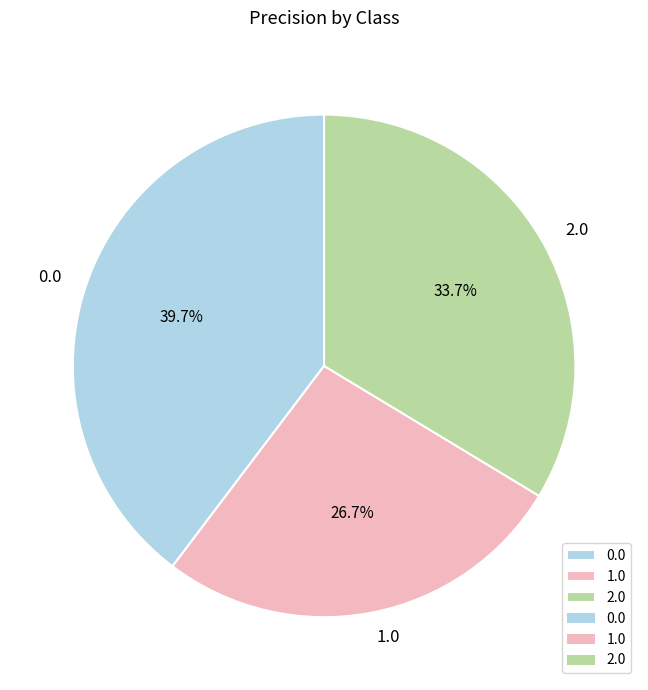

To the nearest percent, what portion does 2.0 represent?

34%